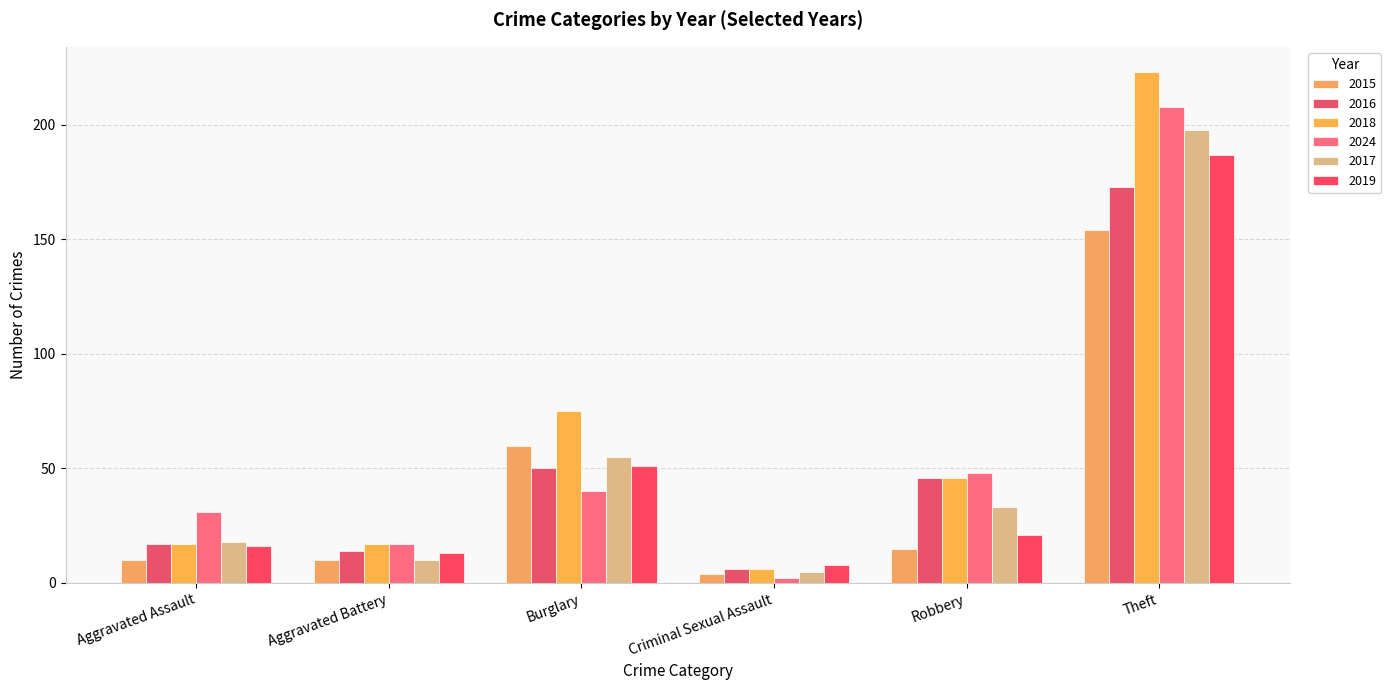

What is the approximate value of 2018 at Burglary, to the nearest 50?

100